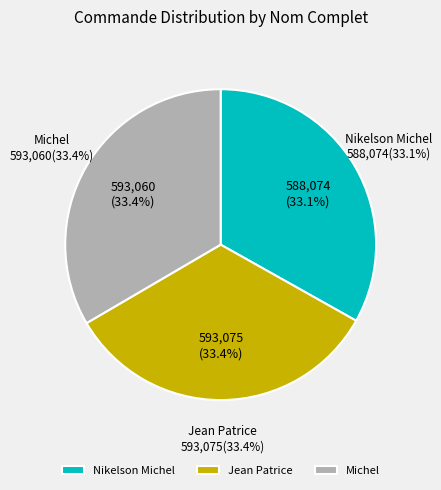

Count the number of slices in the pie.

3